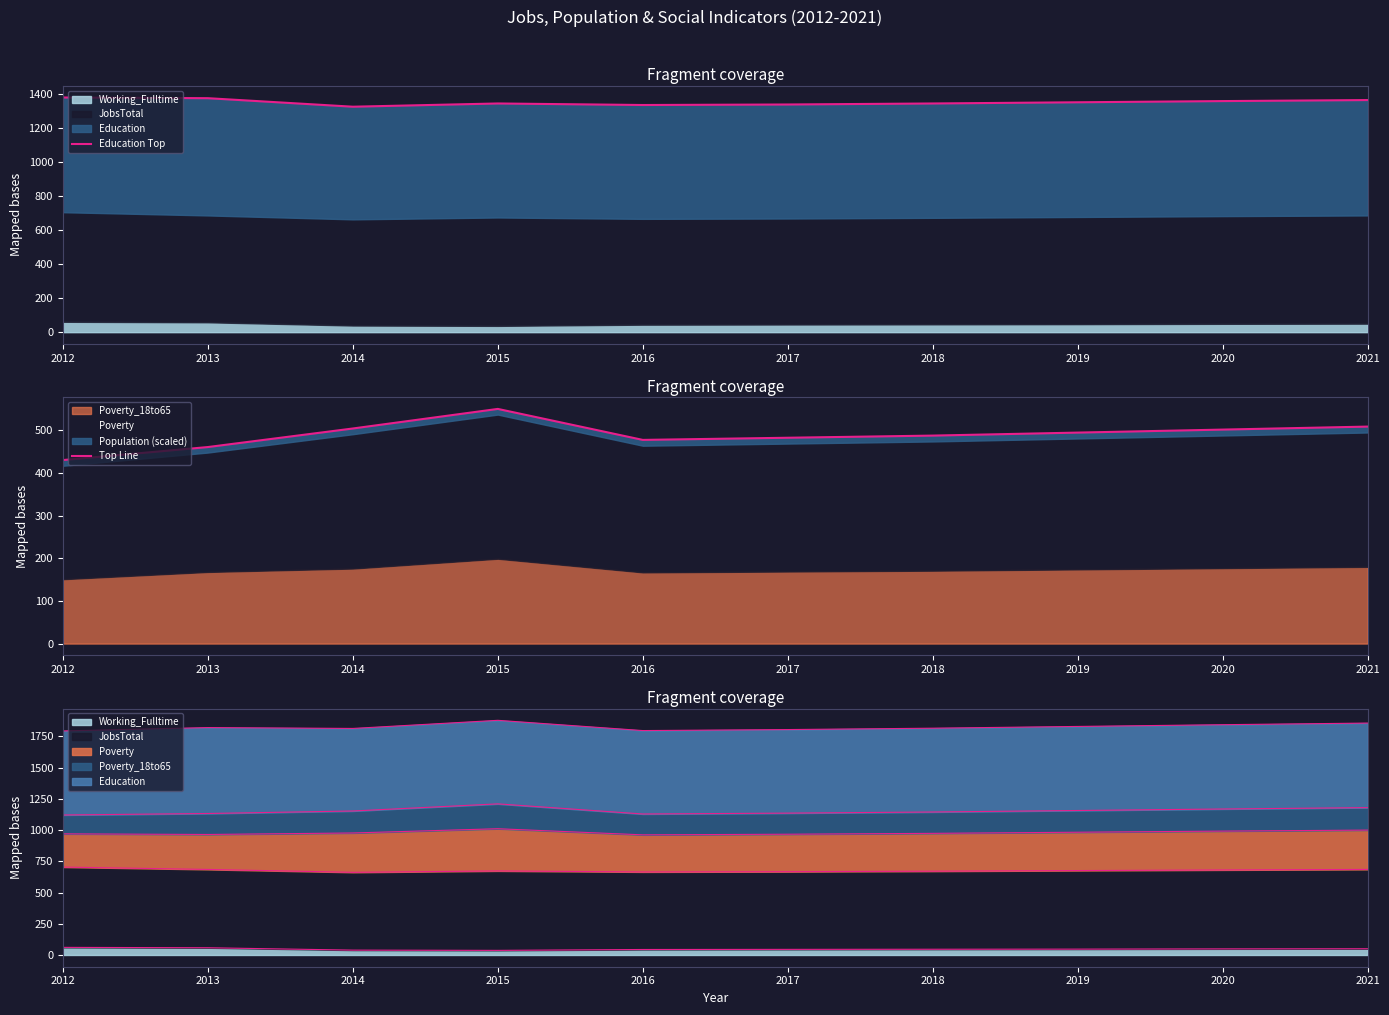

At which label does Education Top first exceed 1349?

2012